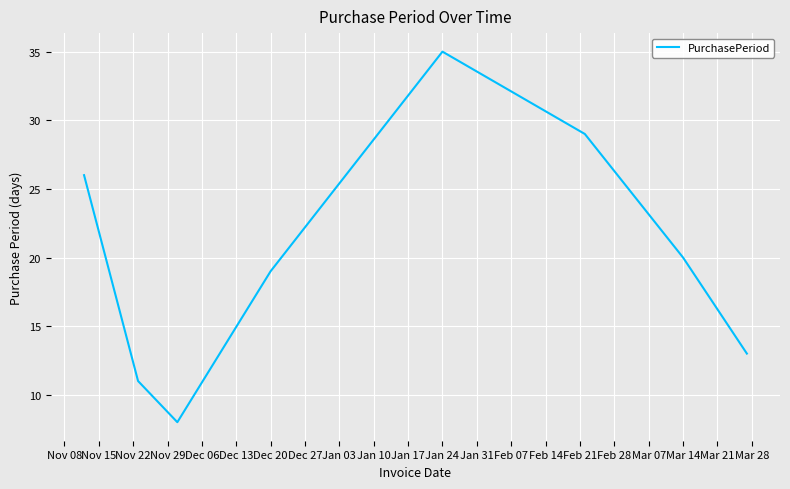

What is the sum of all values?

161